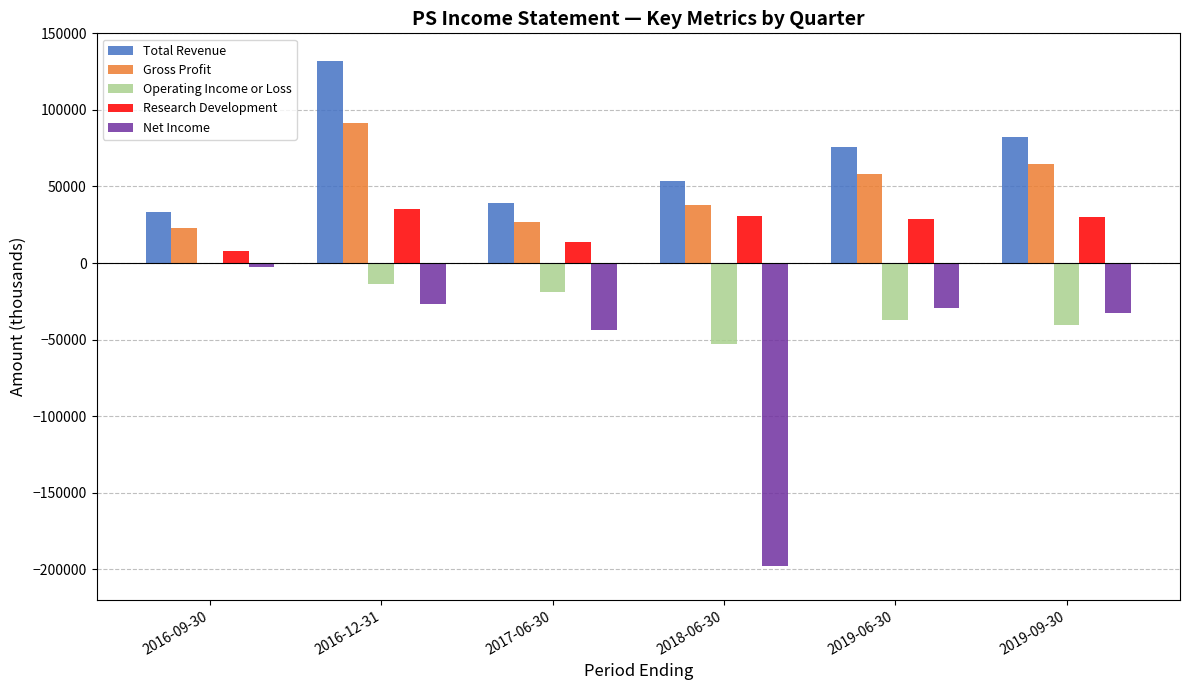

How many data points in Net Income are above -29400?

2